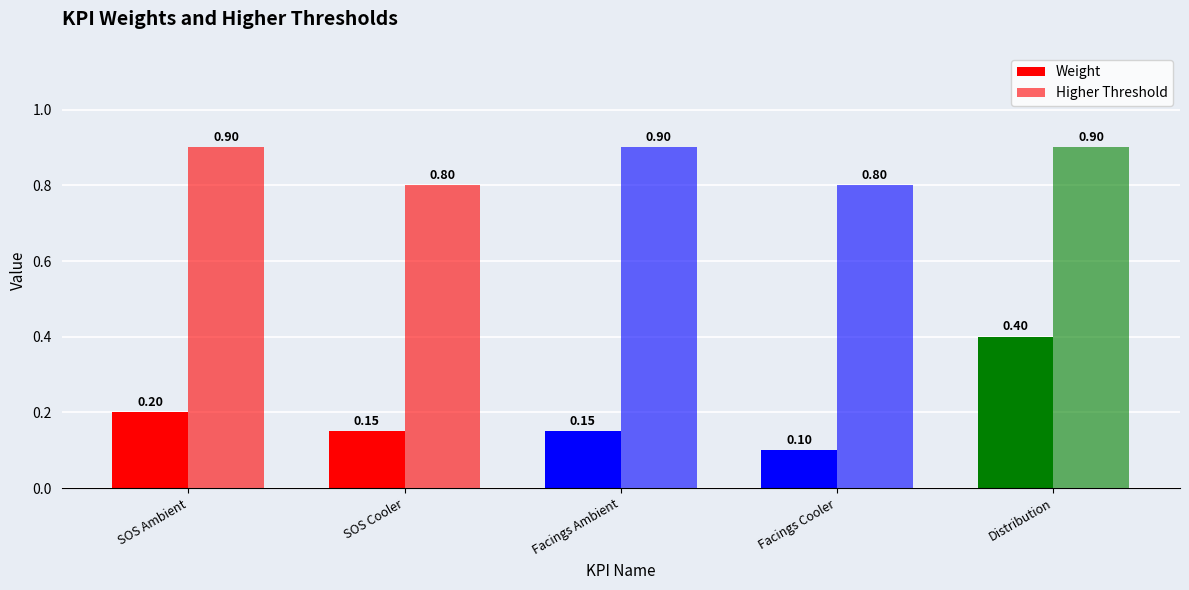

What is the difference between the maximum and minimum values in the Higher Threshold series?

0.1